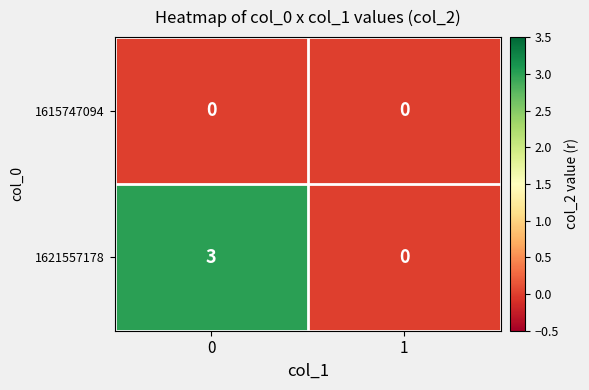

The value of 1615747094 at 0 is 0. True or false?

True